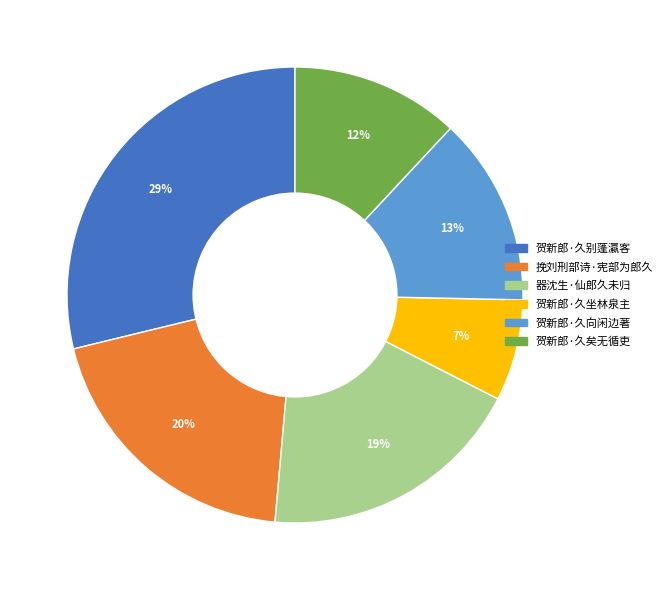

How many segments does this pie chart have?

6